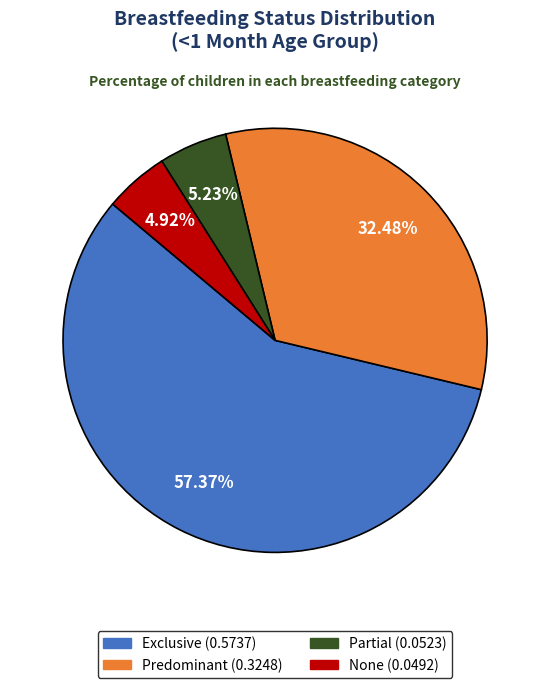

Between Partial and Predominant, which is larger?

Predominant